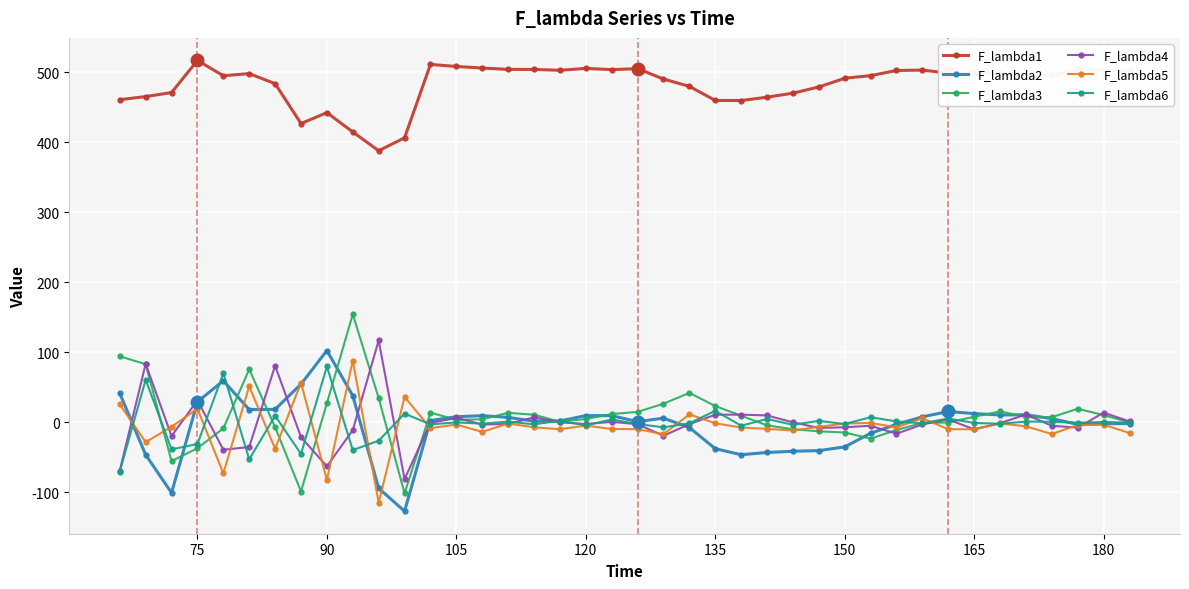

True or false: F_lambda2 has more than 0 interior local peaks.

True